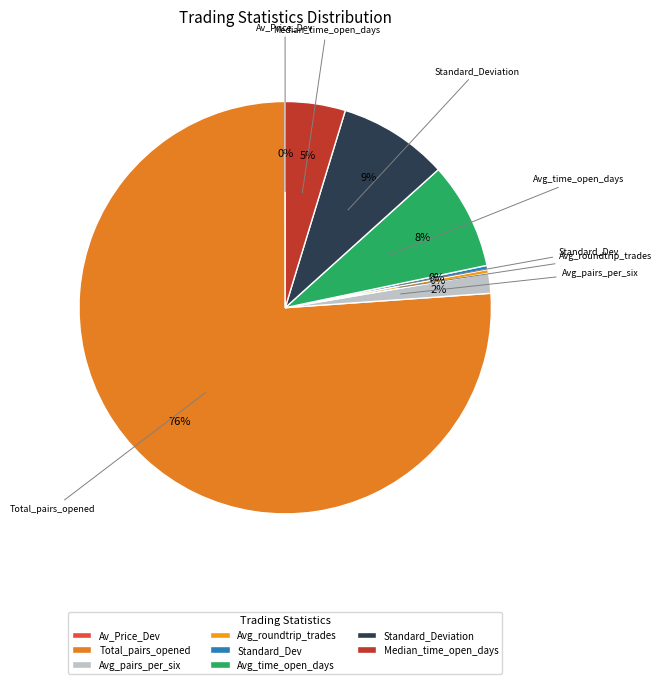

Which slice is the largest?

Total_pairs_opened